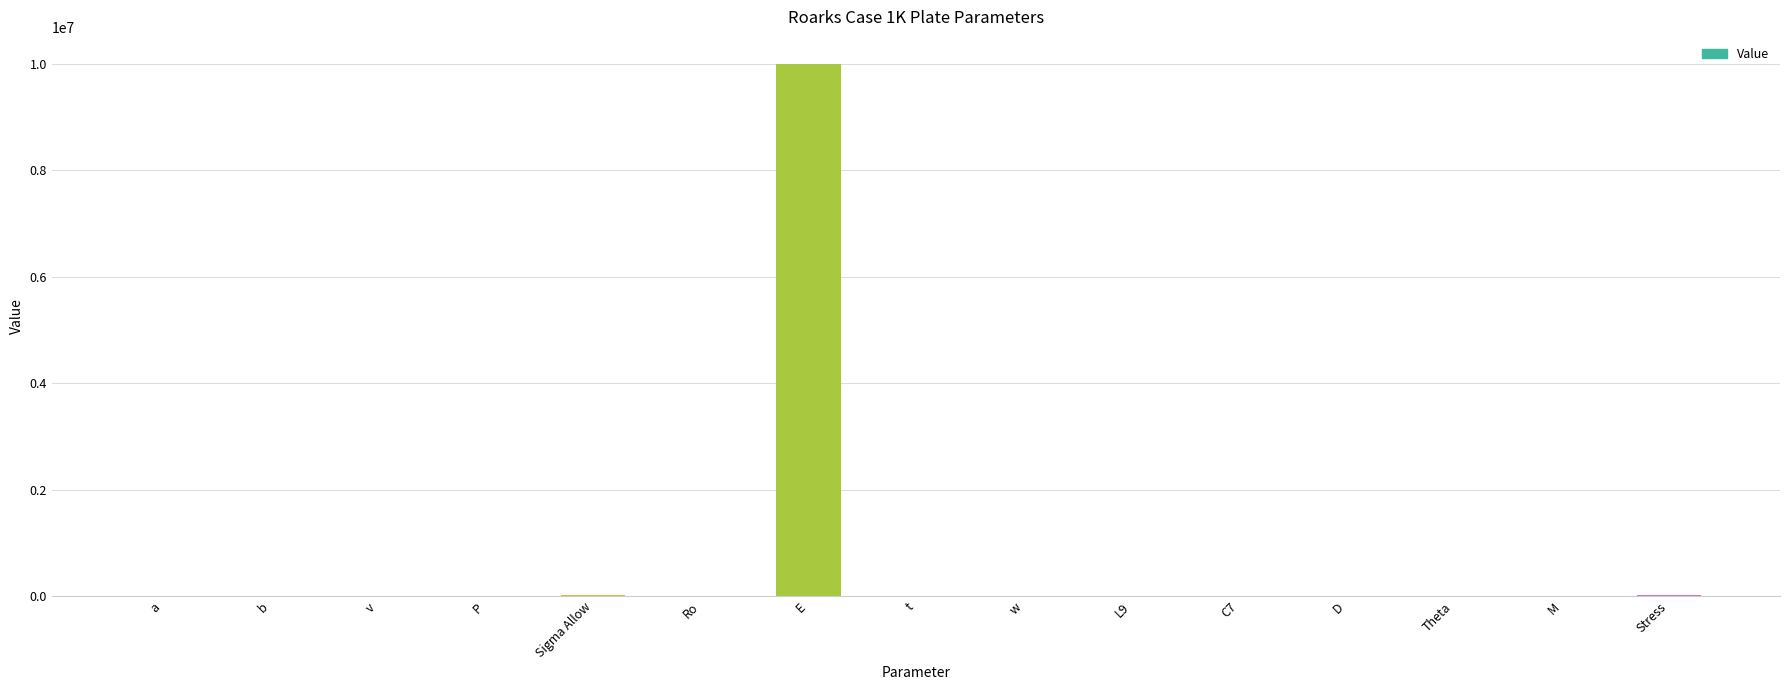

Which has a higher value, E or P?

E